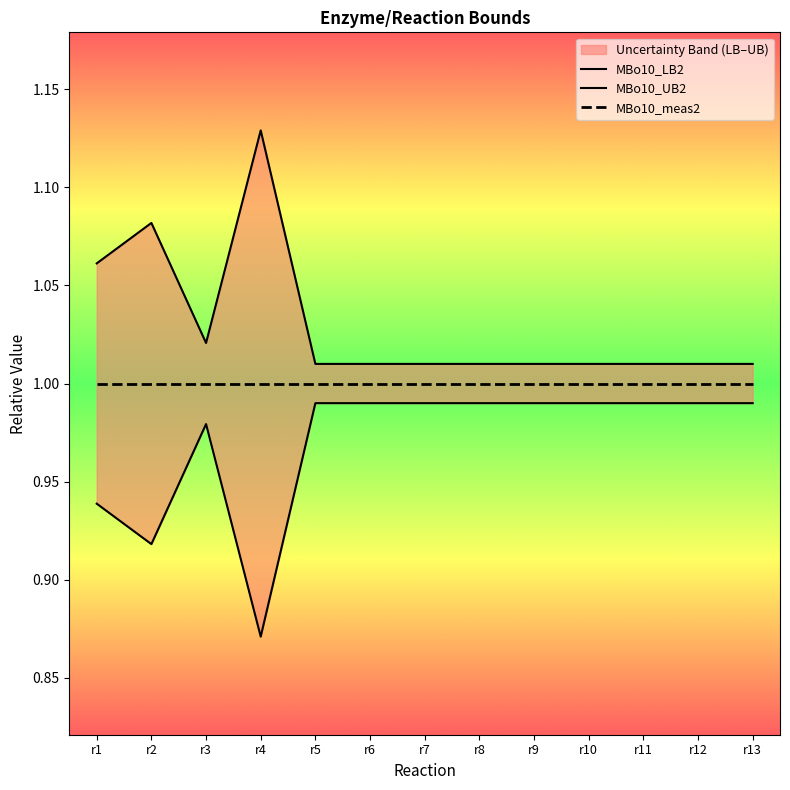

True or false: MBo10_LB2 has a value of 1.0 at r7.

True